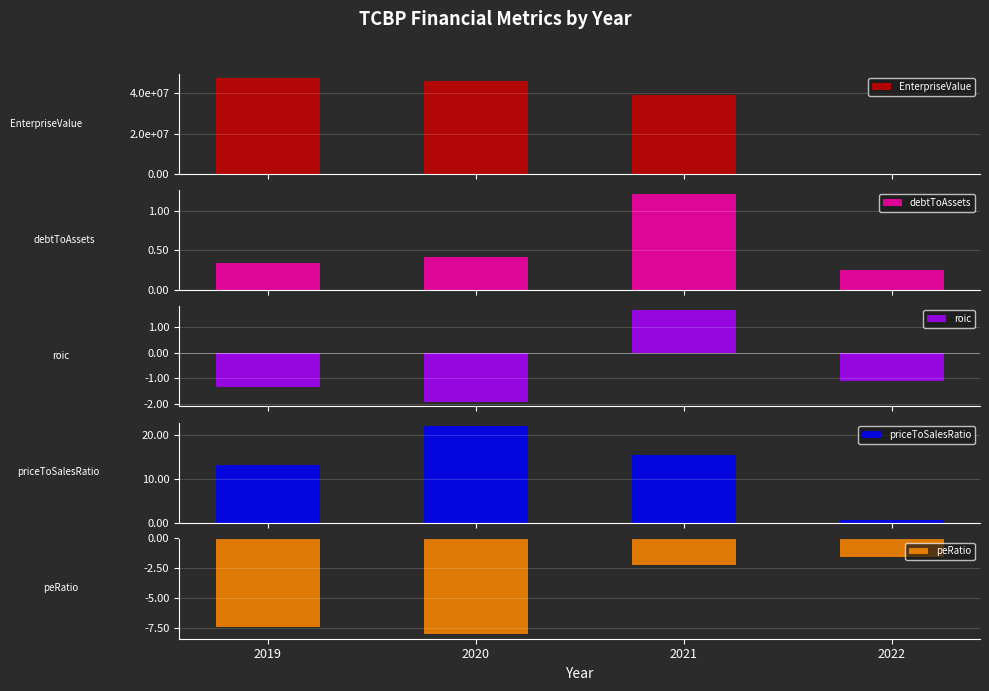

What is the smallest value displayed?

-8.0